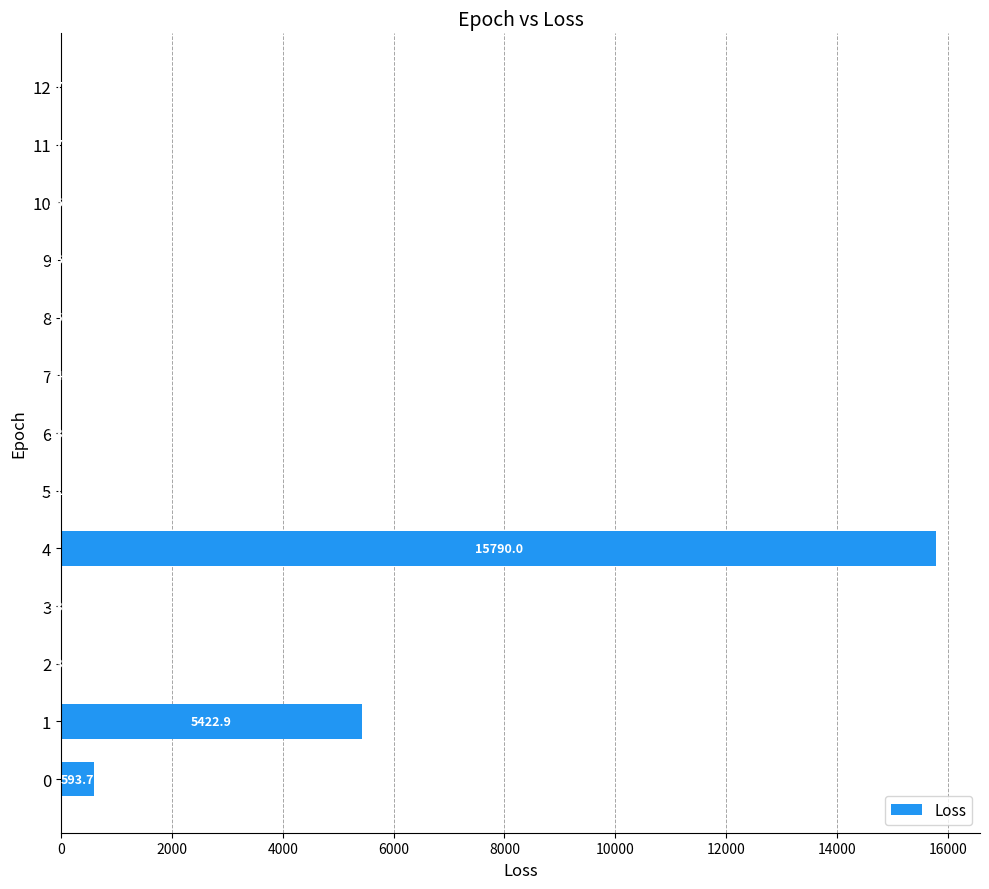

What is the approximate value at 6?

13.1